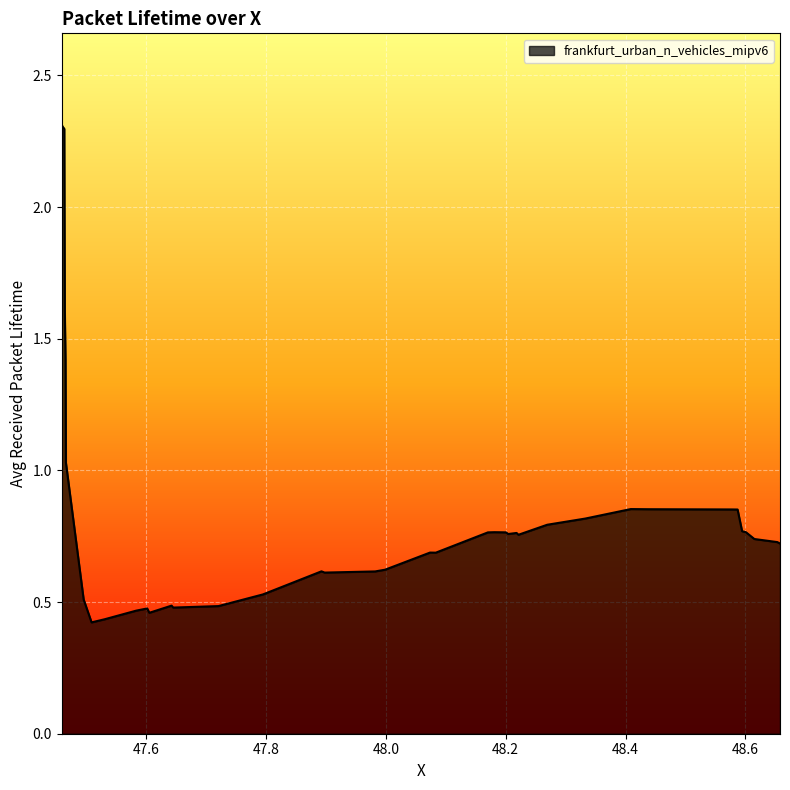

How many lines are shown in the chart?

1